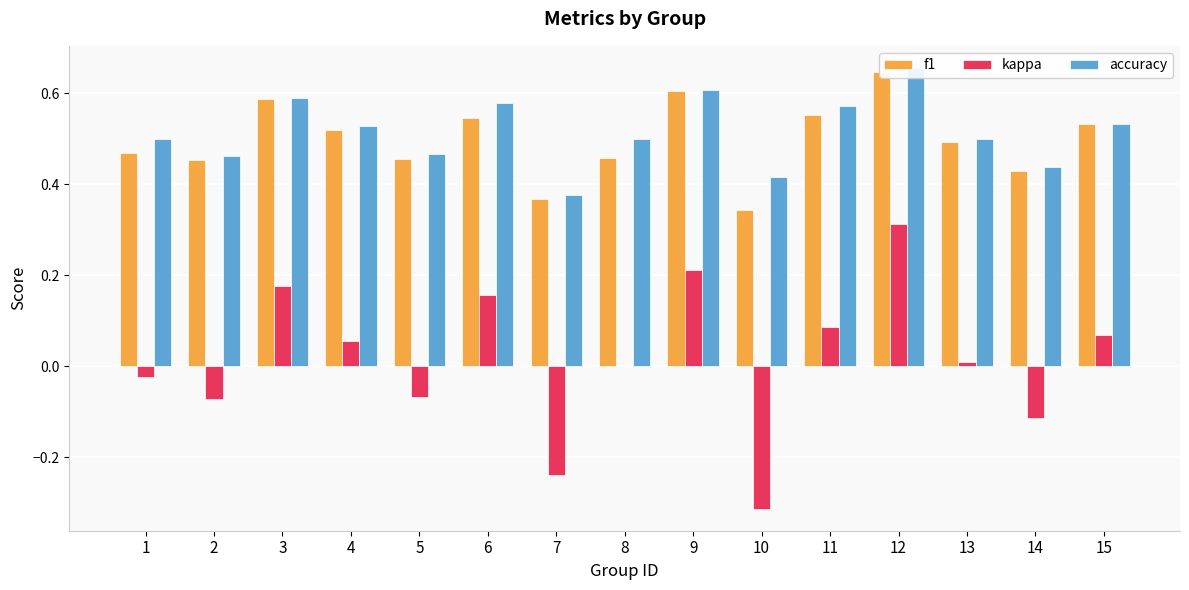

The kappa series shows -0.2 at 14. True or false?

False